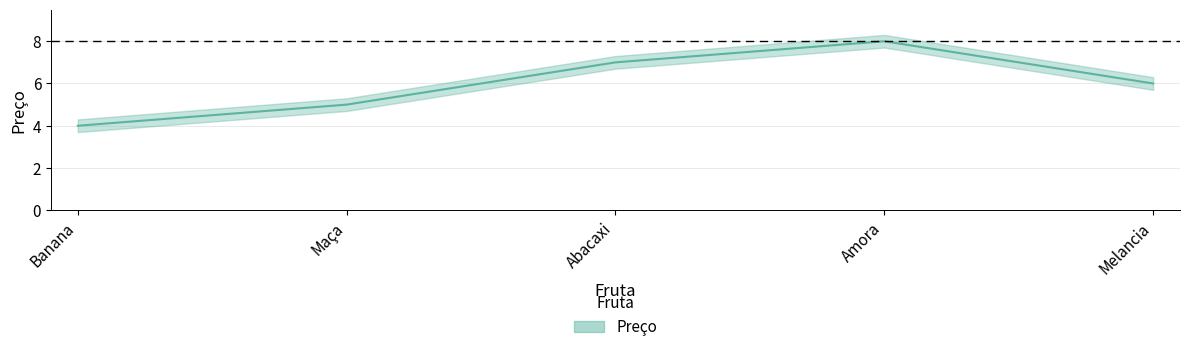

What is the smallest value displayed?

4